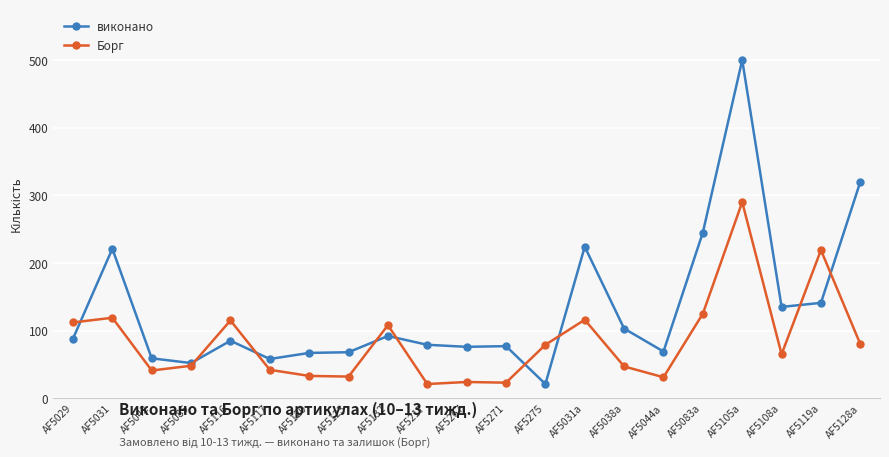

True or false: виконано has more than 0 points higher than both neighbors.

True